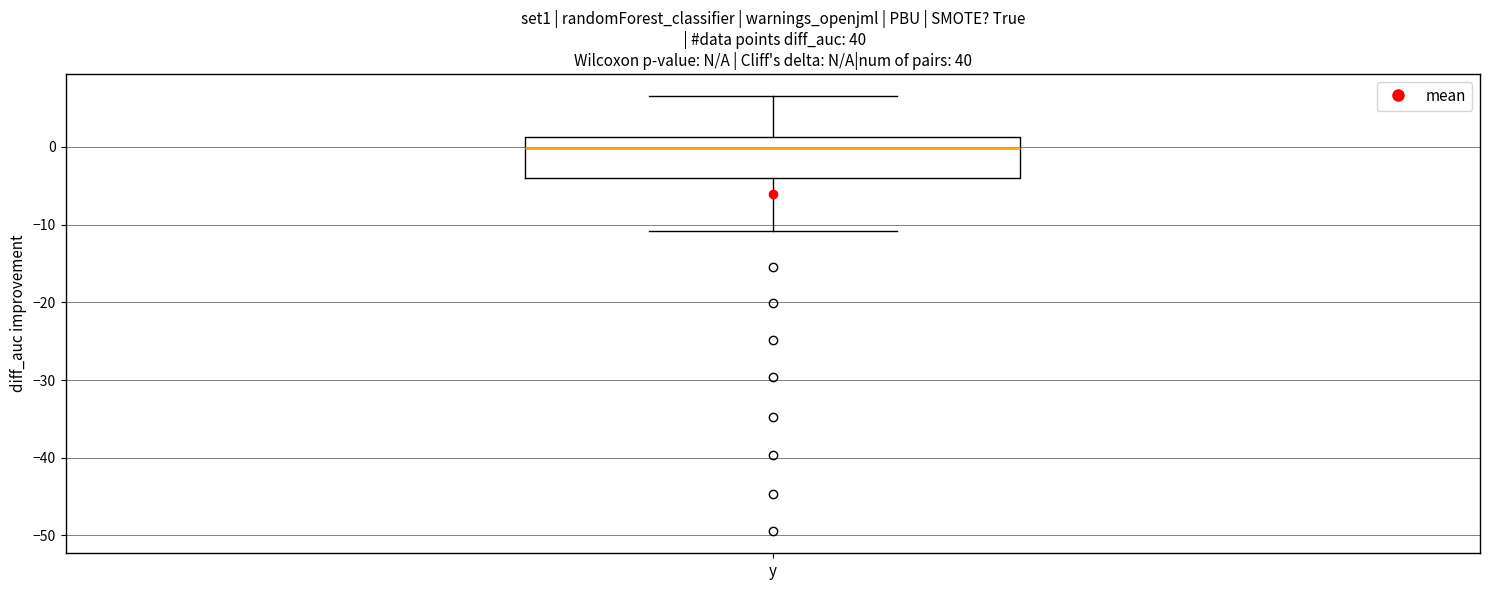

Read this box plot against the y-axis: the position of the median line, the range covered by the box, and the ends of both whiskers. The values are not printed on the chart, so give them approximately, as read against the axis.

median 0, box -4 to 1, whiskers -11 to 7